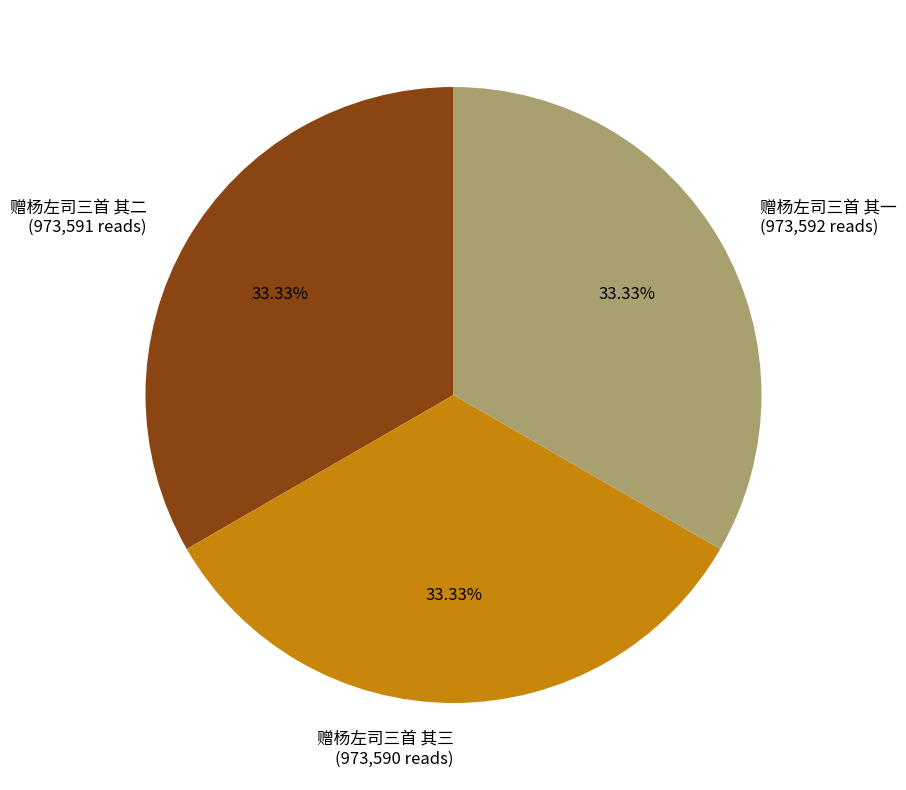

Approximately how many times larger is the value at 赠杨左司三首 其一 (973,592 reads) compared to 赠杨左司三首 其二 (973,591 reads)?

1.0